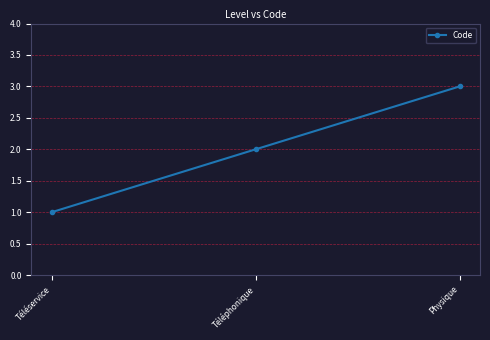

What is the change in value from Téléphonique to Physique?

+1